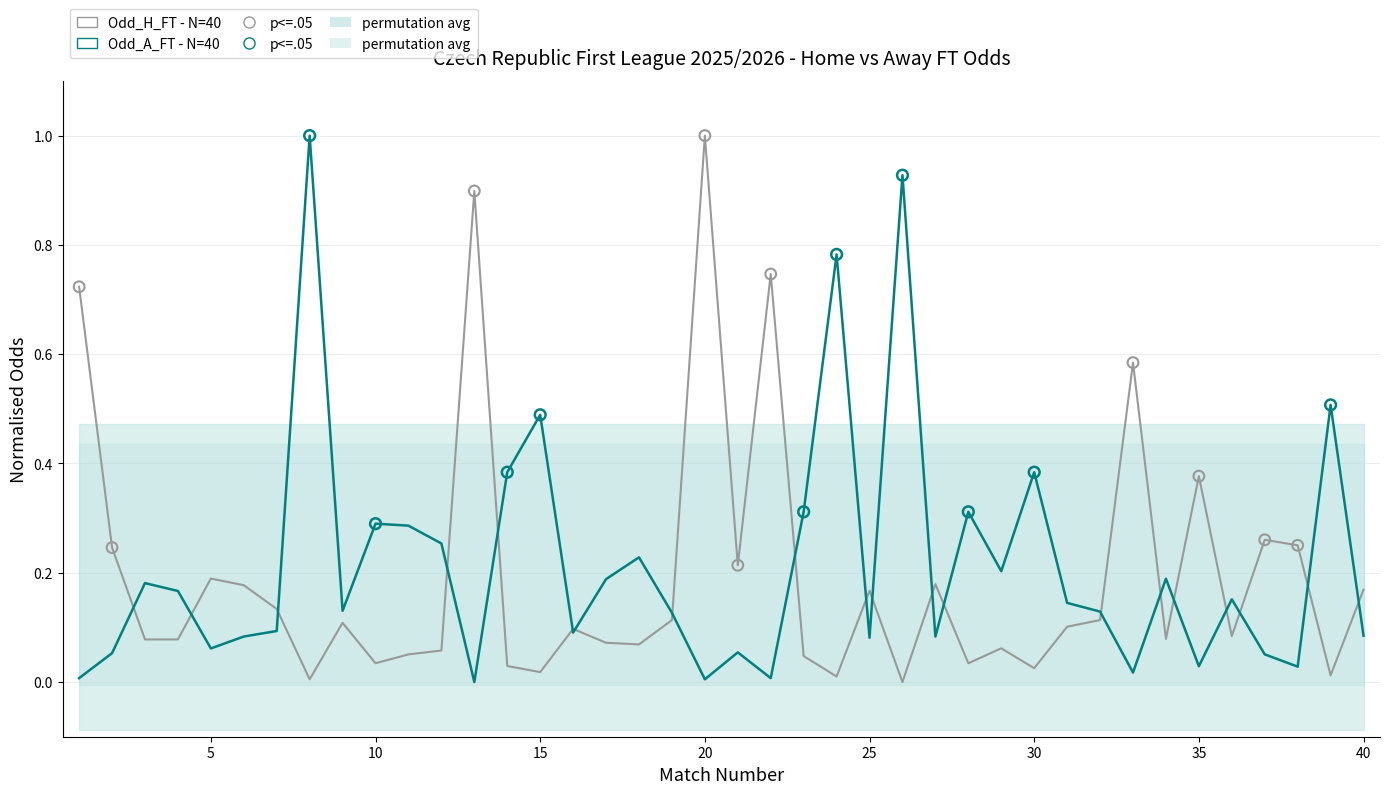

Which series has the largest Y range (max minus min)?

Odd_H_FT